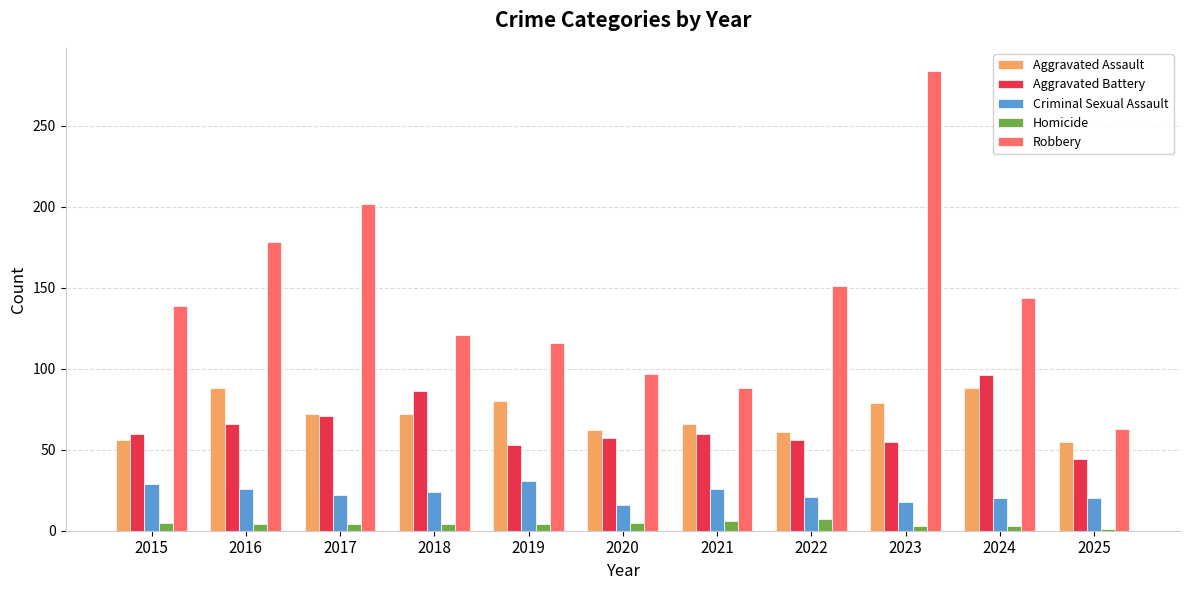

Is the value of Criminal Sexual Assault at 2020 greater than the value of Aggravated Battery at 2022?

No